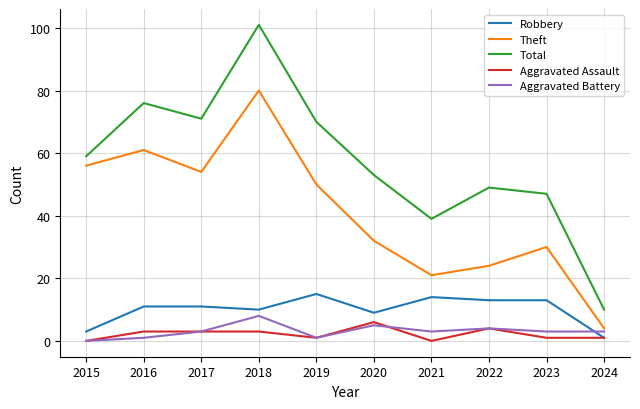

How many values in Aggravated Battery are above zero?

9